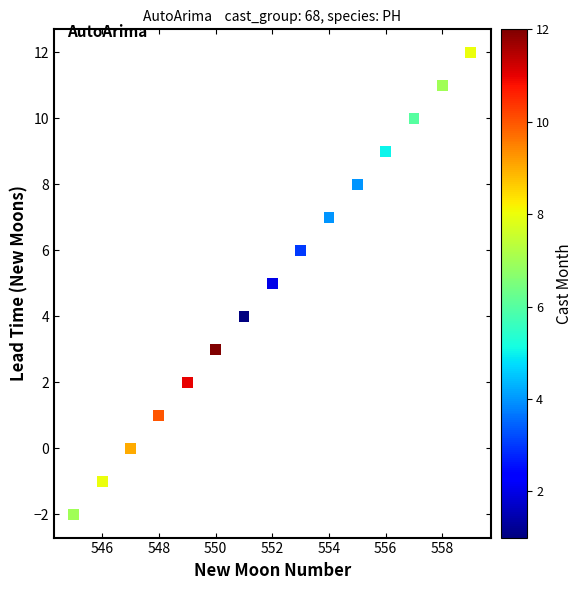

What is the range of X values (max minus min)?

14